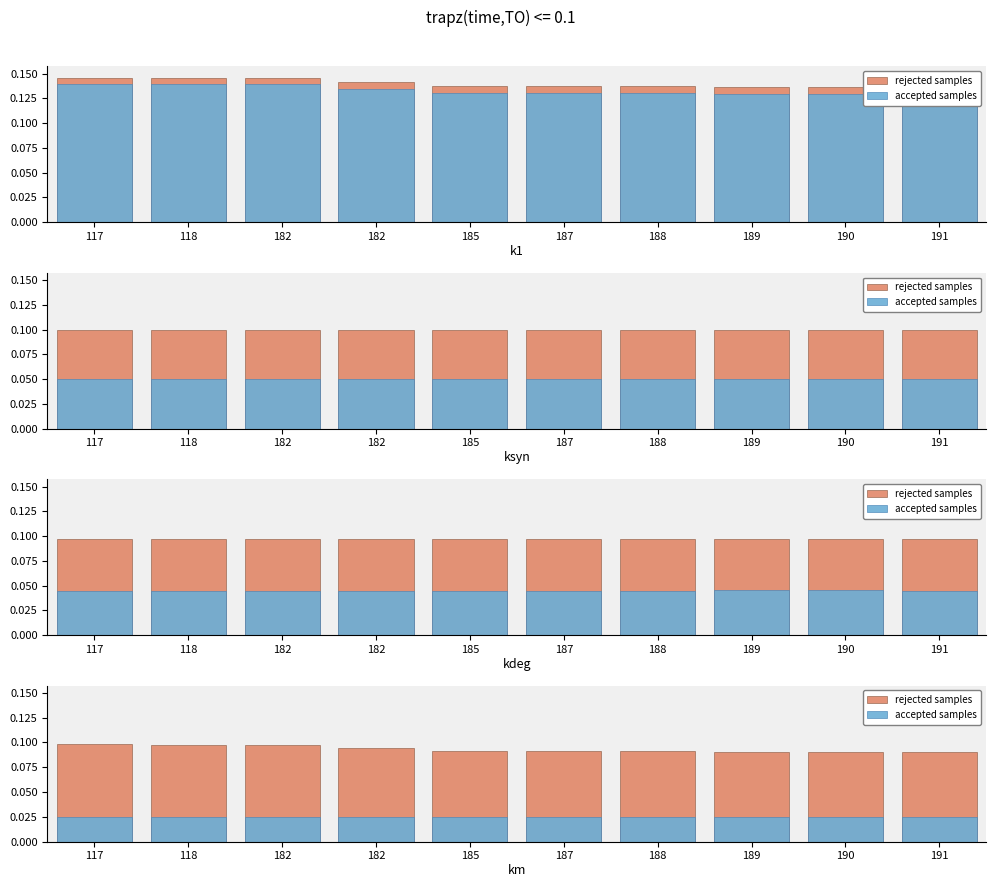

What is the sum of the rejected samples values at 191 and 188?

0.2